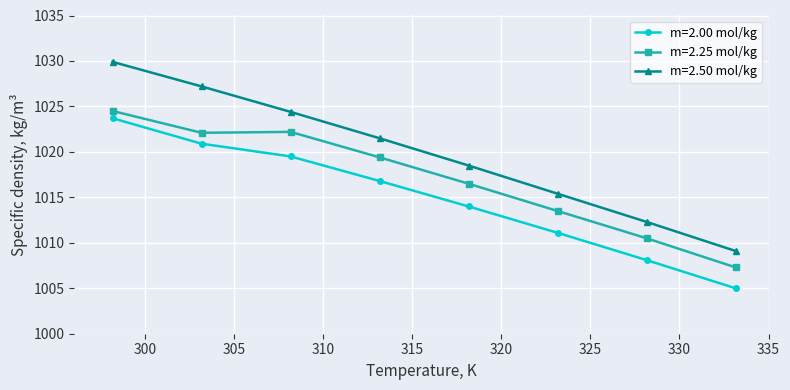

True or false: m=2.25 mol/kg and m=2.00 mol/kg intersect in this chart.

False